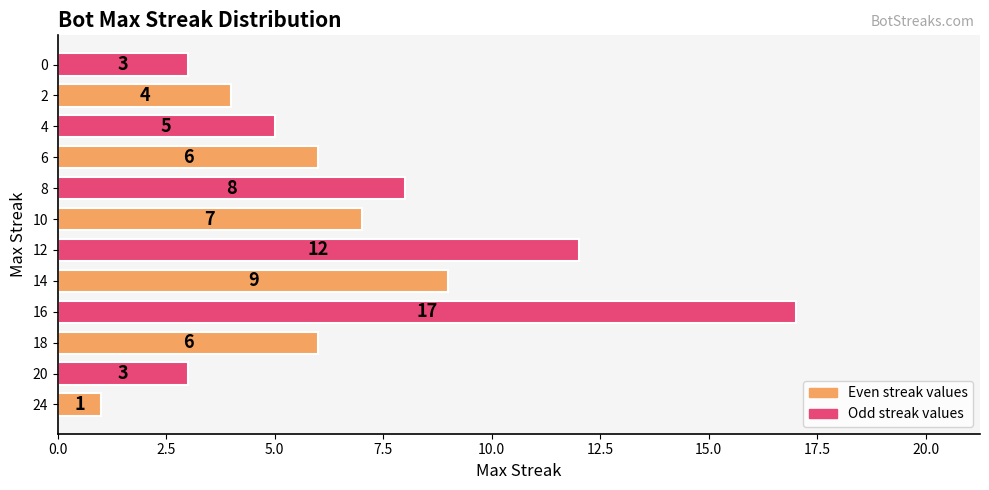

At which category does the chart reach its peak across all series?

16